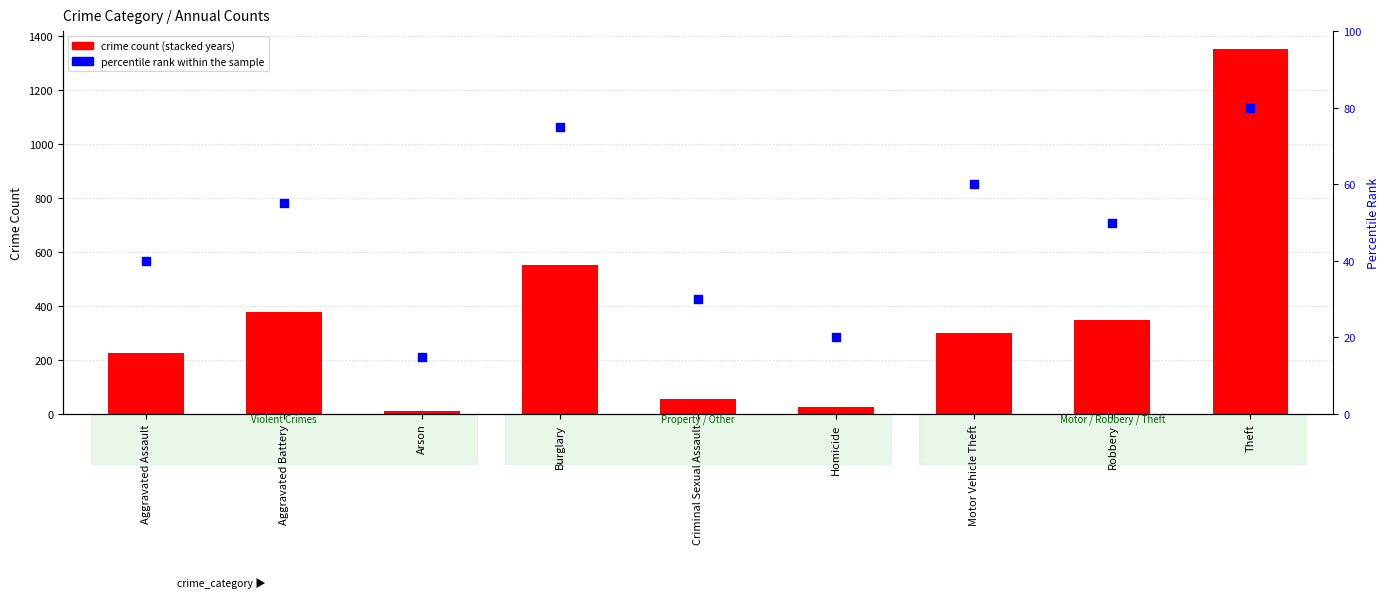

Approximately how many times larger is the value at Homicide compared to Arson?

1.3